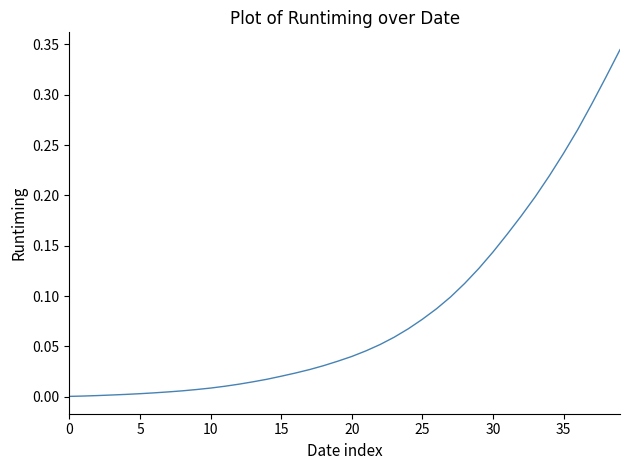

What is the label of the 12th point from the right?

28